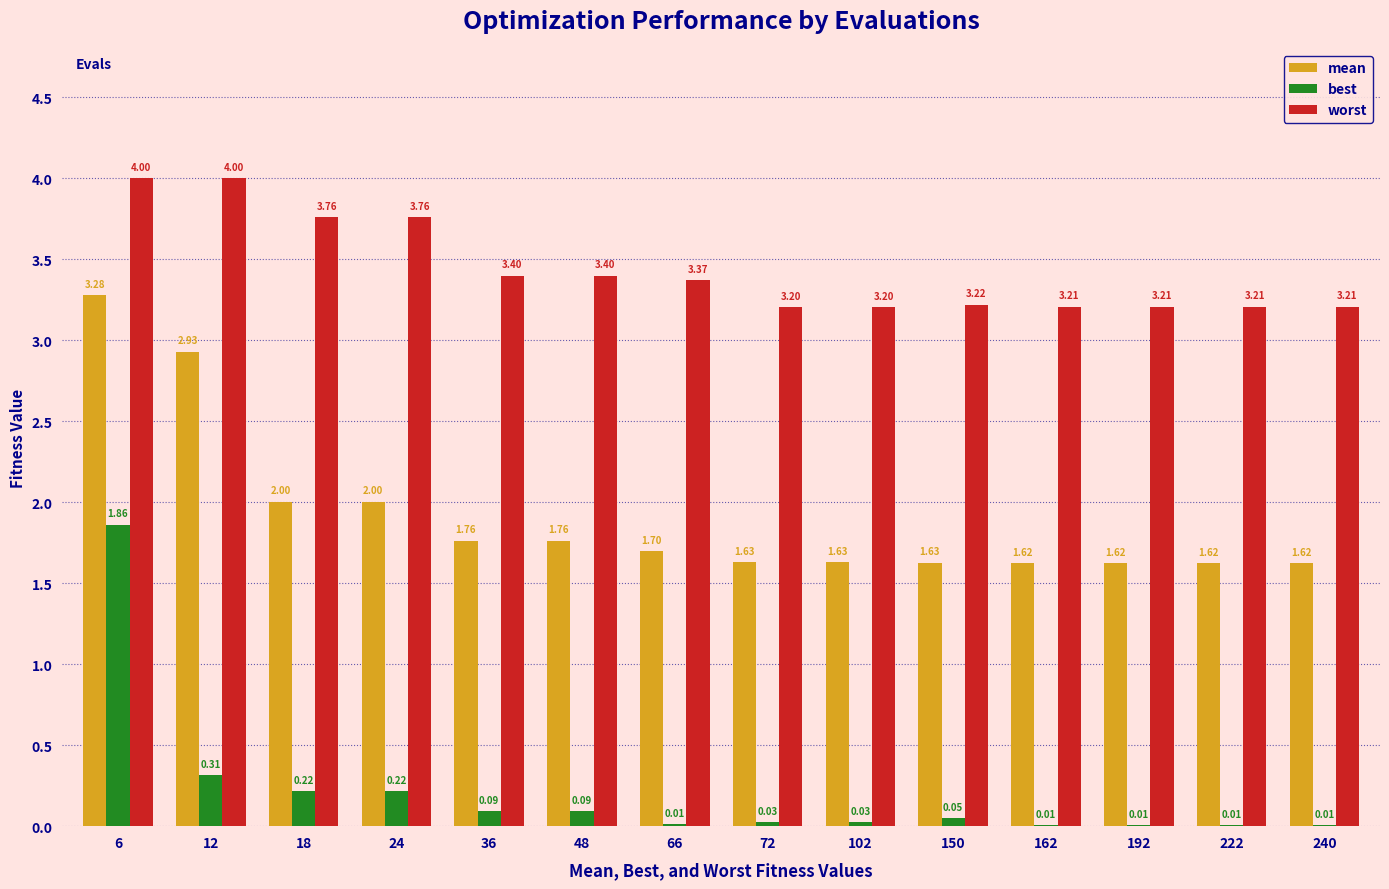

Which series changed the most between 6 and 222?

best